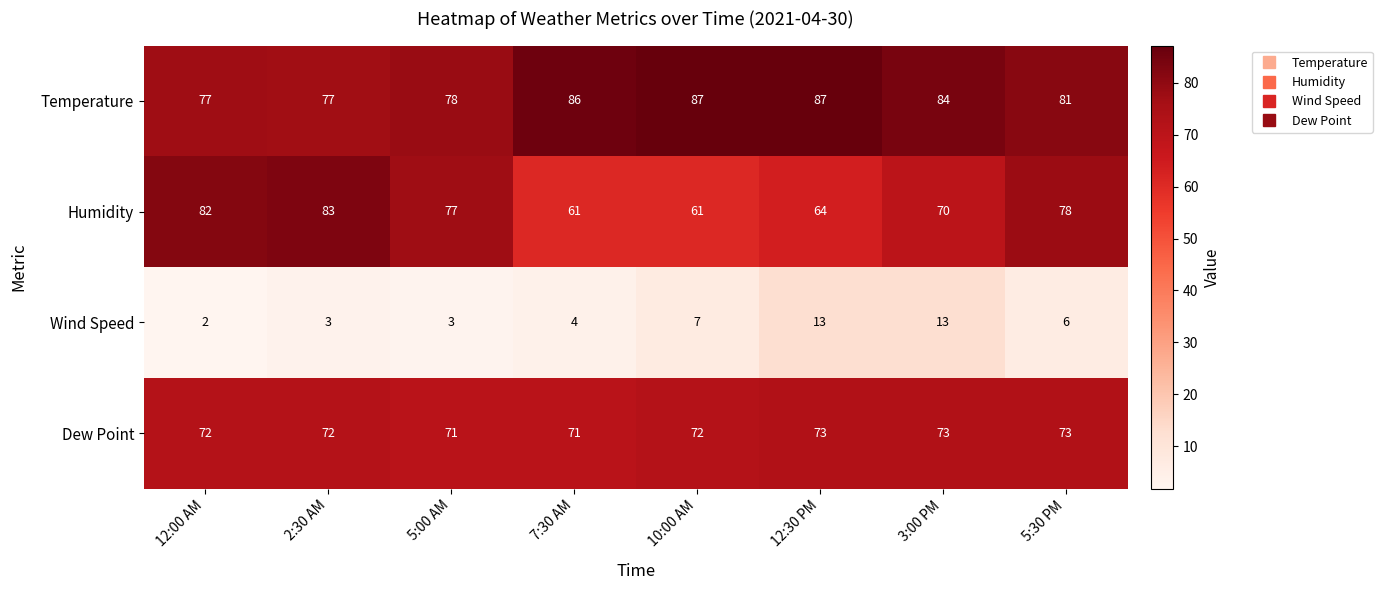

Which series changed the most between 12:30 PM and 5:30 PM?

Humidity